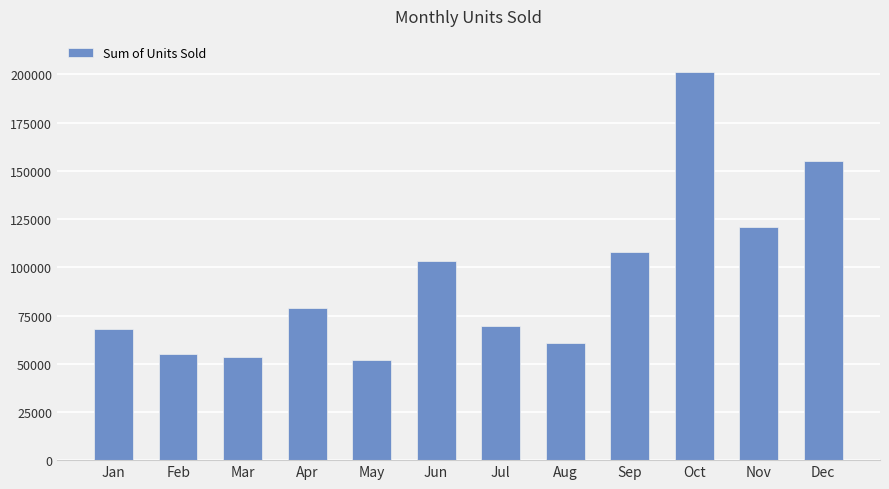

What is the difference between the second highest and minimum values?

103535